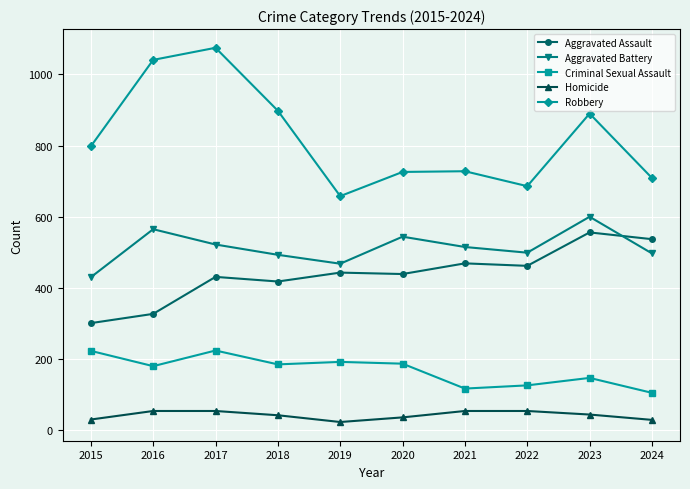

Between which two adjacent categories do Aggravated Assault and Aggravated Battery first intersect?

2023 and 2024